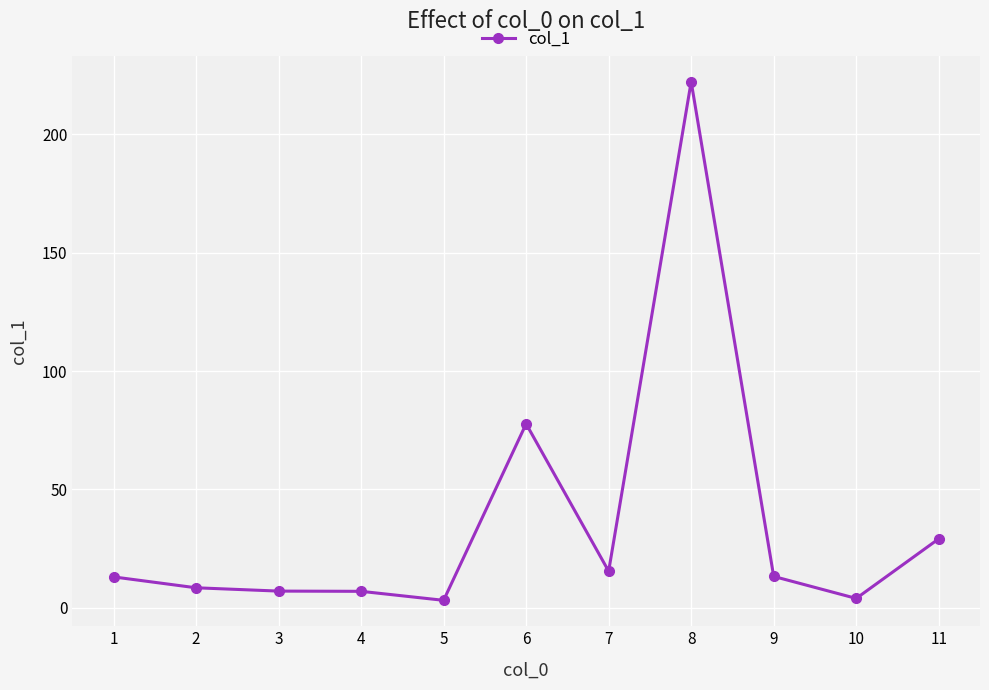

What value does the data have at 6?

77.7